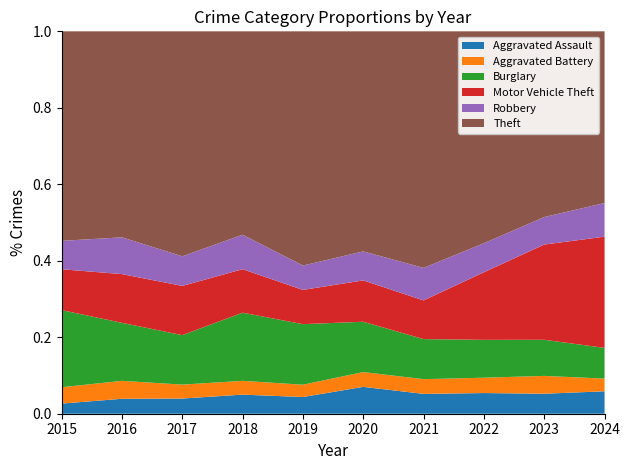

Reading right to left, transcribe all the data shown in this chart.

Aggravated Assault: 46	93	89	58	87	61	72	59	50	31
Aggravated Battery: 26	83	66	43	48	45	52	54	60	50
Burglary: 63	168	163	117	163	221	257	192	194	236
Motor Vehicle Theft: 228	443	291	113	134	125	164	191	163	125
Robbery: 69	128	125	95	94	89	130	115	123	87
Theft: 352	864	912	691	713	855	767	873	689	641